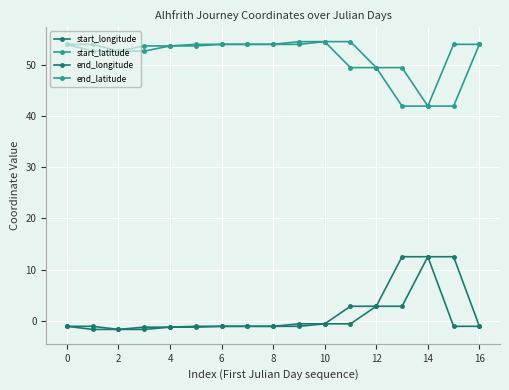

Does the chart have visible grid lines?

Yes